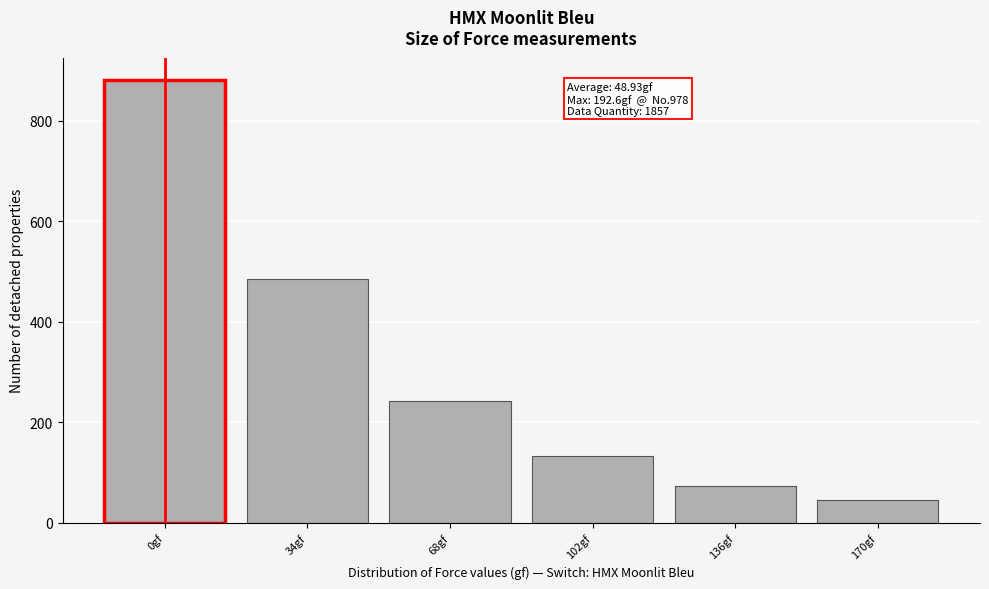

Reading left to right, transcribe all the data shown in this chart.

881	485	241	133	73	44